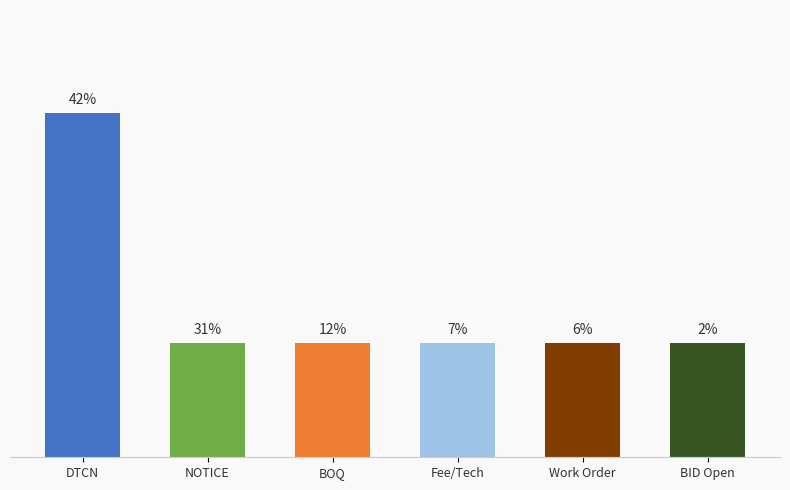

Are the bars horizontal?

No